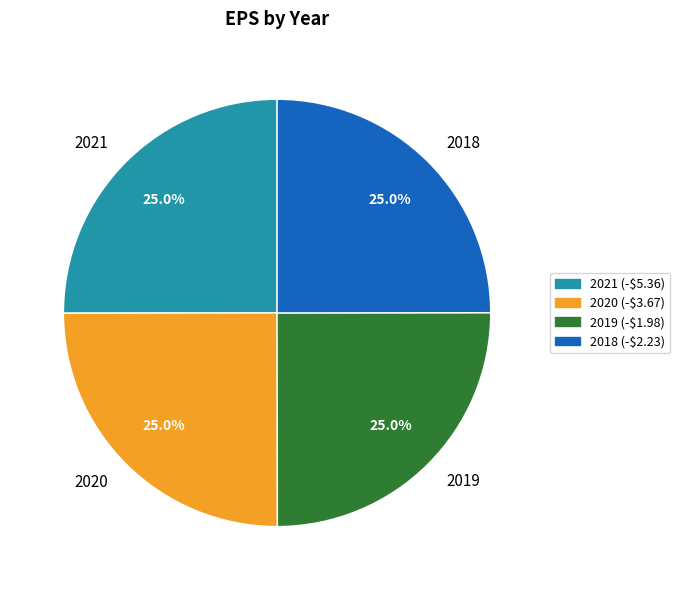

Does 2019 account for over 50% of the chart?

No